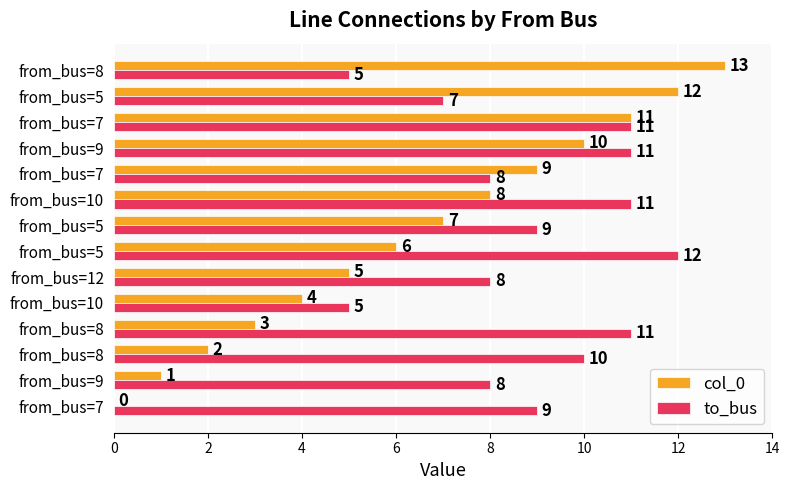

Count the number of categories in the chart.

14